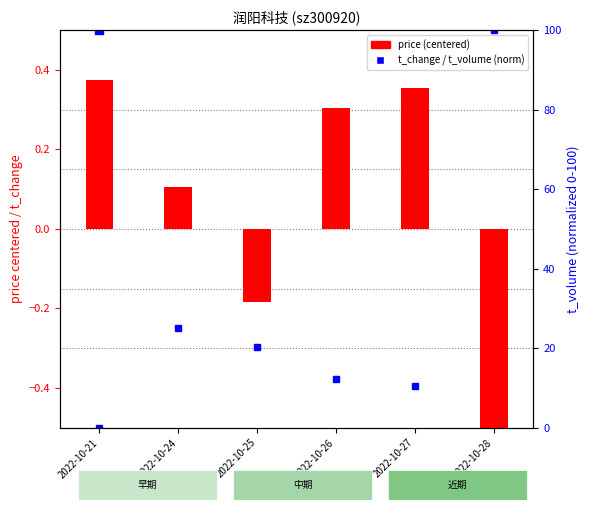

Which series has the largest Y range (max minus min)?

t_change